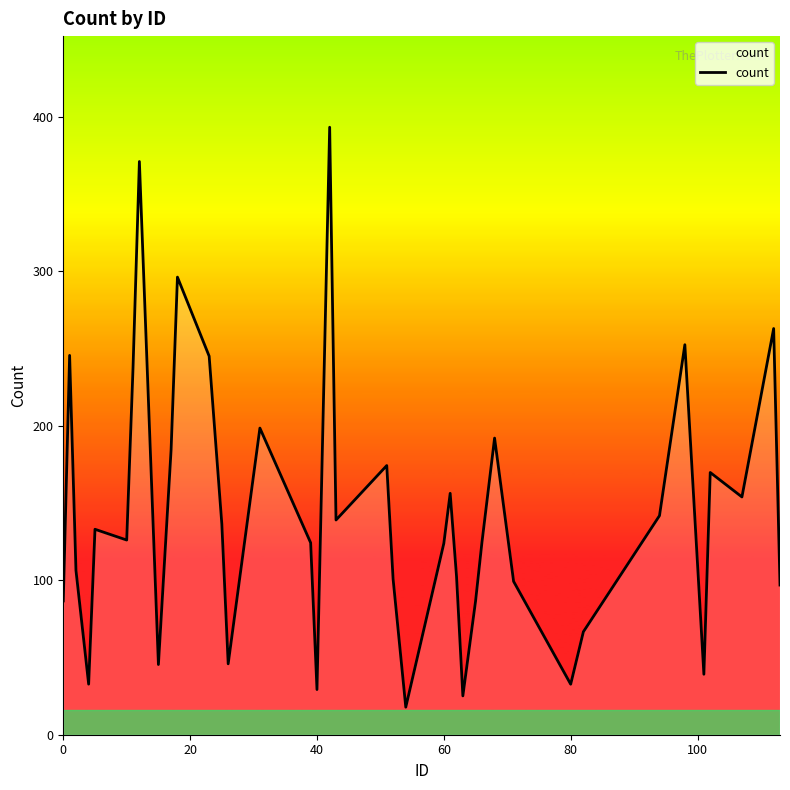

What is the greatest value displayed?

393.3